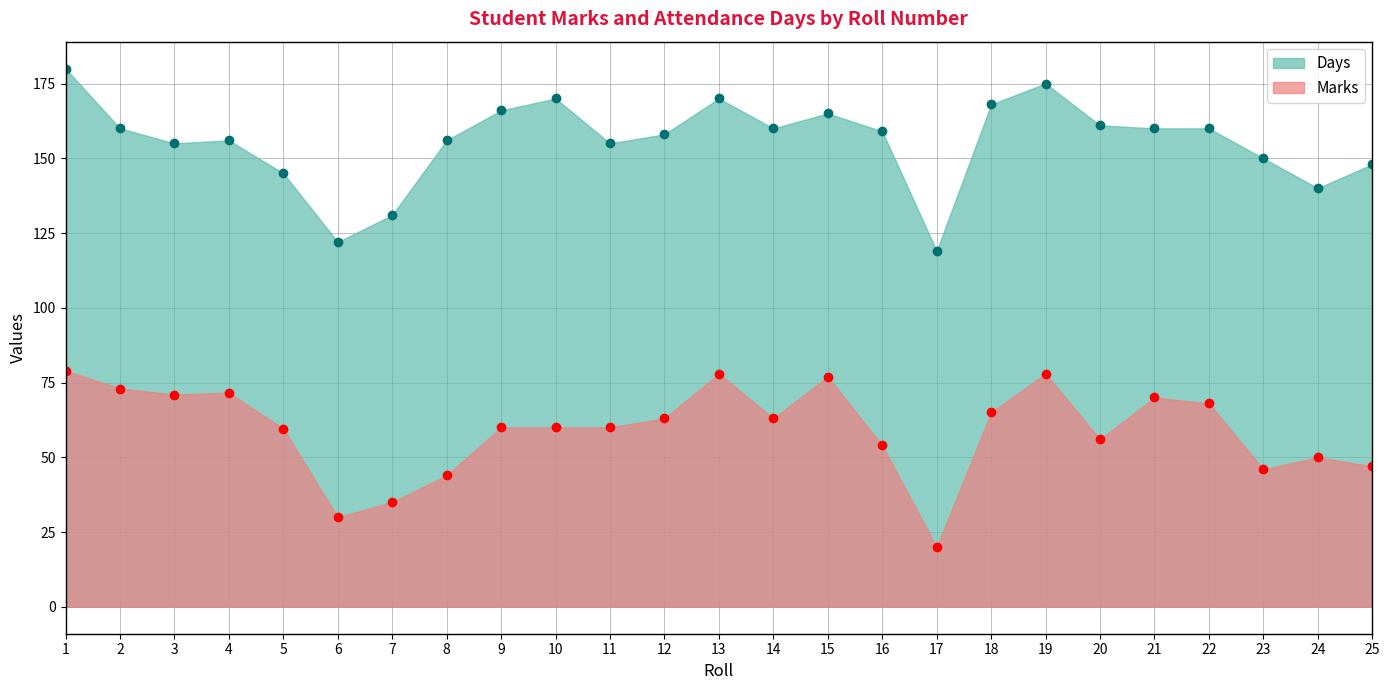

True or false: Days and Marks cross at least once.

False